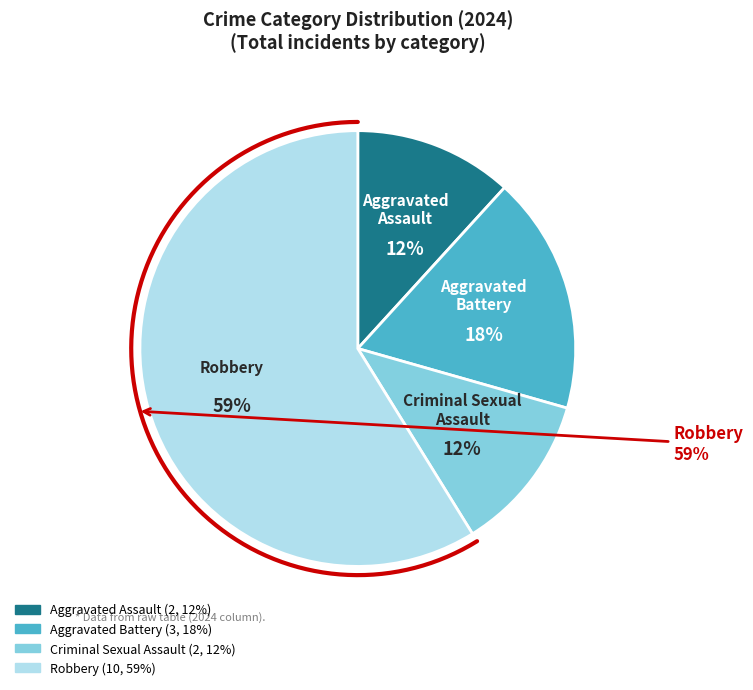

Which slice is the smallest?

Aggravated Assault